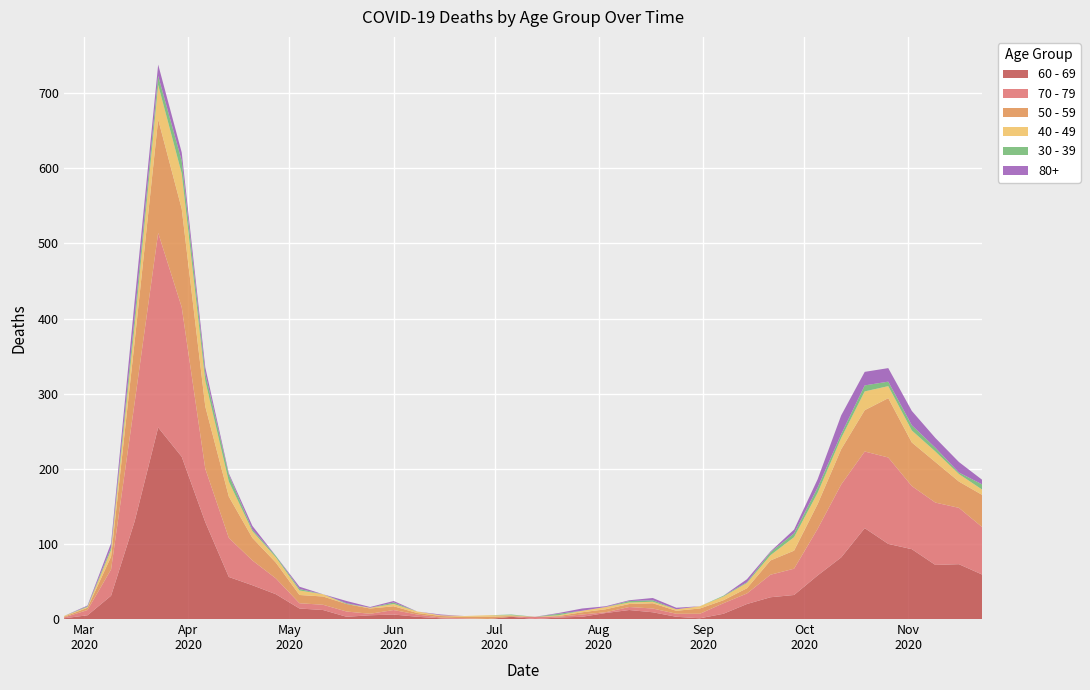

Reading left to right, extract all data points from this chart.

60 - 69: 2020-02-24=1	2020-03-02=5	2020-03-09=31	2020-03-16=130	2020-03-23=255	2020-03-30=216	2020-04-06=129	2020-04-13=56	2020-04-20=45	2020-04-27=33	2020-05-04=14	2020-05-11=12	2020-05-18=3	2020-05-25=5	2020-06-01=6	2020-06-08=3	2020-06-15=1	2020-06-22=0	2020-06-29=0	2020-07-06=3	2020-07-13=0	2020-07-20=2	2020-07-27=3	2020-08-03=8	2020-08-10=12	2020-08-17=9	2020-08-24=3	2020-08-31=1	2020-09-07=7	2020-09-14=20	2020-09-21=29	2020-09-28=32	2020-10-05=58	2020-10-12=82	2020-10-19=121	2020-10-26=100	2020-11-02=93	2020-11-09=72	2020-11-16=73	2020-11-23=59
70 - 79: 2020-02-24=1	2020-03-02=7	2020-03-09=35	2020-03-16=158	2020-03-23=259	2020-03-30=199	2020-04-06=71	2020-04-13=52	2020-04-20=33	2020-04-27=21	2020-05-04=7	2020-05-11=7	2020-05-18=7	2020-05-25=2	2020-06-01=6	2020-06-08=3	2020-06-15=1	2020-06-22=1	2020-06-29=0	2020-07-06=0	2020-07-13=3	2020-07-20=1	2020-07-27=3	2020-08-03=1	2020-08-10=4	2020-08-17=5	2020-08-24=4	2020-08-31=6	2020-09-07=14	2020-09-14=14	2020-09-21=30	2020-09-28=35	2020-10-05=62	2020-10-12=97	2020-10-19=102	2020-10-26=115	2020-11-02=84	2020-11-09=83	2020-11-16=75	2020-11-23=63
50 - 59: 2020-02-24=1	2020-03-02=3	2020-03-09=17	2020-03-16=81	2020-03-23=151	2020-03-30=131	2020-04-06=83	2020-04-13=55	2020-04-20=30	2020-04-27=21	2020-05-04=11	2020-05-11=11	2020-05-18=10	2020-05-25=7	2020-06-01=5	2020-06-08=2	2020-06-15=2	2020-06-22=2	2020-06-29=3	2020-07-06=1	2020-07-13=0	2020-07-20=1	2020-07-27=3	2020-08-03=4	2020-08-10=4	2020-08-17=7	2020-08-24=4	2020-08-31=7	2020-09-07=4	2020-09-14=7	2020-09-21=19	2020-09-28=24	2020-10-05=33	2020-10-12=47	2020-10-19=55	2020-10-26=79	2020-11-02=58	2020-11-09=54	2020-11-16=35	2020-11-23=43
40 - 49: 2020-02-24=1	2020-03-02=1	2020-03-09=9	2020-03-16=21	2020-03-23=46	2020-03-30=47	2020-04-06=34	2020-04-13=20	2020-04-20=9	2020-04-27=7	2020-05-04=6	2020-05-11=3	2020-05-18=0	2020-05-25=1	2020-06-01=3	2020-06-08=2	2020-06-15=1	2020-06-22=1	2020-06-29=2	2020-07-06=1	2020-07-13=0	2020-07-20=1	2020-07-27=2	2020-08-03=3	2020-08-10=2	2020-08-17=2	2020-08-24=2	2020-08-31=3	2020-09-07=5	2020-09-14=7	2020-09-21=7	2020-09-28=18	2020-10-05=15	2020-10-12=15	2020-10-19=25	2020-10-26=16	2020-11-02=16	2020-11-09=14	2020-11-16=10	2020-11-23=7
30 - 39: 2020-02-24=0	2020-03-02=1	2020-03-09=3	2020-03-16=12	2020-03-23=12	2020-03-30=17	2020-04-06=10	2020-04-13=9	2020-04-20=2	2020-04-27=2	2020-05-04=2	2020-05-11=0	2020-05-18=1	2020-05-25=0	2020-06-01=2	2020-06-08=0	2020-06-15=0	2020-06-22=0	2020-06-29=0	2020-07-06=1	2020-07-13=0	2020-07-20=2	2020-07-27=0	2020-08-03=0	2020-08-10=2	2020-08-17=2	2020-08-24=0	2020-08-31=0	2020-09-07=1	2020-09-14=1	2020-09-21=4	2020-09-28=5	2020-10-05=7	2020-10-12=5	2020-10-19=8	2020-10-26=6	2020-11-02=7	2020-11-09=5	2020-11-16=2	2020-11-23=7
80+: 2020-02-24=0	2020-03-02=1	2020-03-09=6	2020-03-16=21	2020-03-23=15	2020-03-30=11	2020-04-06=8	2020-04-13=2	2020-04-20=5	2020-04-27=0	2020-05-04=3	2020-05-11=0	2020-05-18=3	2020-05-25=1	2020-06-01=2	2020-06-08=0	2020-06-15=1	2020-06-22=0	2020-06-29=0	2020-07-06=0	2020-07-13=0	2020-07-20=1	2020-07-27=3	2020-08-03=1	2020-08-10=1	2020-08-17=3	2020-08-24=2	2020-08-31=0	2020-09-07=0	2020-09-14=4	2020-09-21=1	2020-09-28=5	2020-10-05=11	2020-10-12=25	2020-10-19=18	2020-10-26=18	2020-11-02=19	2020-11-09=13	2020-11-16=14	2020-11-23=6